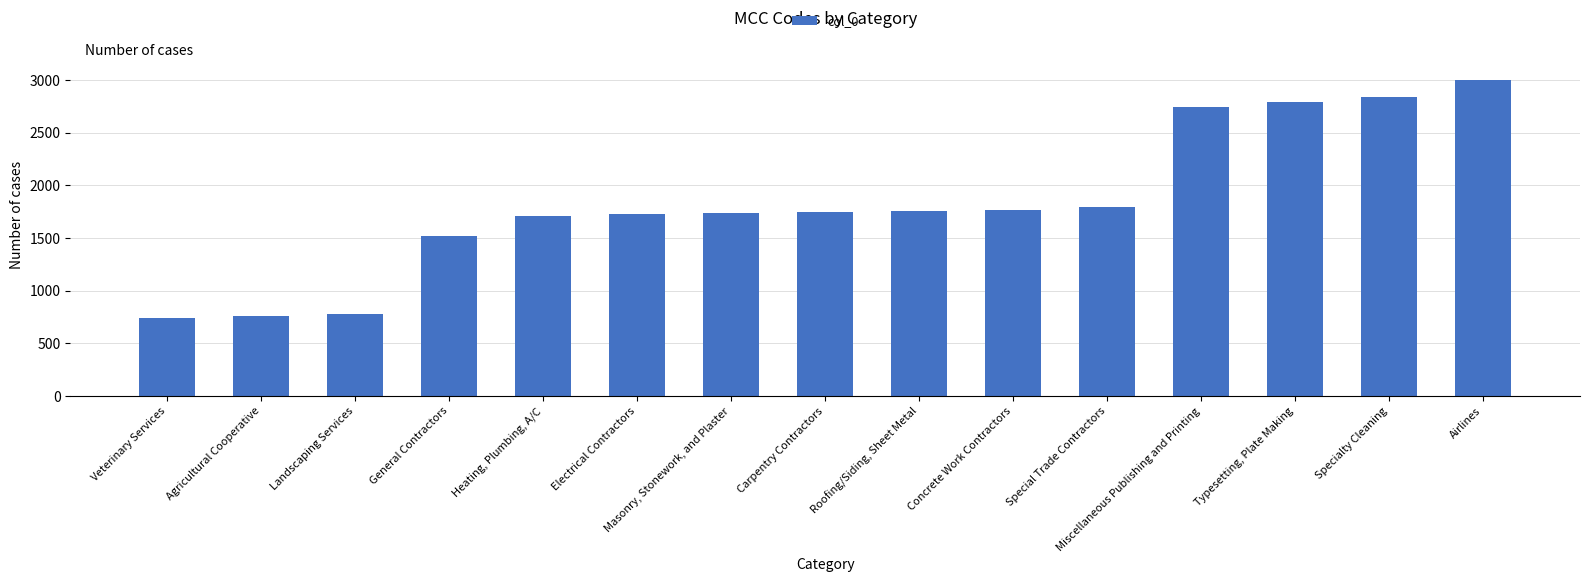

List the labels in order of value, largest first.

Airlines, Specialty Cleaning, Typesetting, Plate Making, Miscellaneous Publishing and Printing, Special Trade Contractors, Concrete Work Contractors, Roofing/Siding, Sheet Metal, Carpentry Contractors, Masonry, Stonework, and Plaster, Electrical Contractors, Heating, Plumbing, A/C, General Contractors, Landscaping Services, Agricultural Cooperative, Veterinary Services